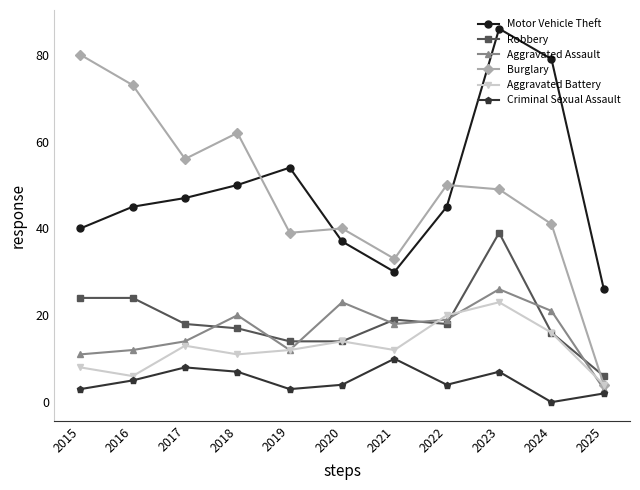

The value of Burglary at 2023 is 49. True or false?

True